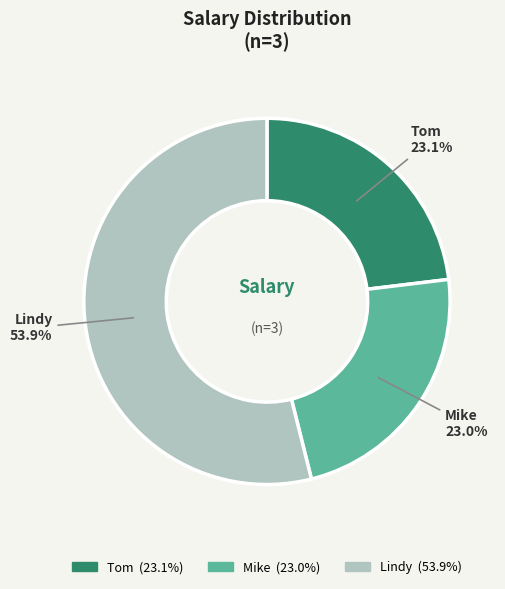

Between Lindy and Mike, which is larger?

Lindy